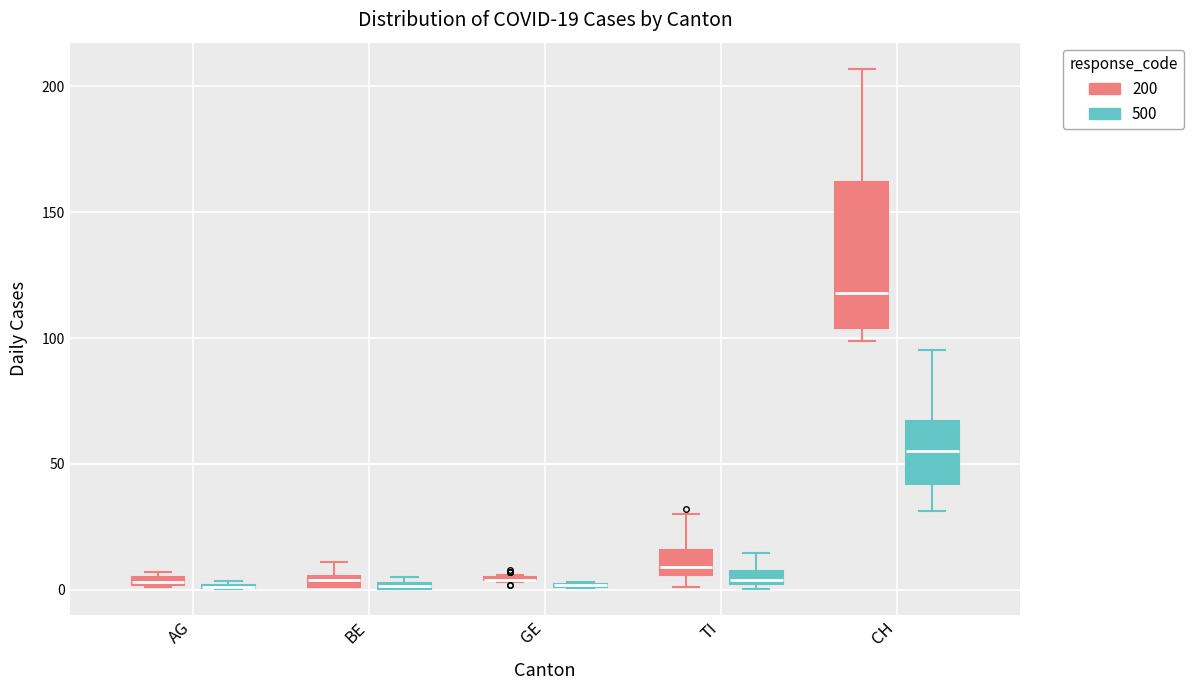

Comparing the boxes themselves (not the whiskers), which one is the tallest?

CH (200)